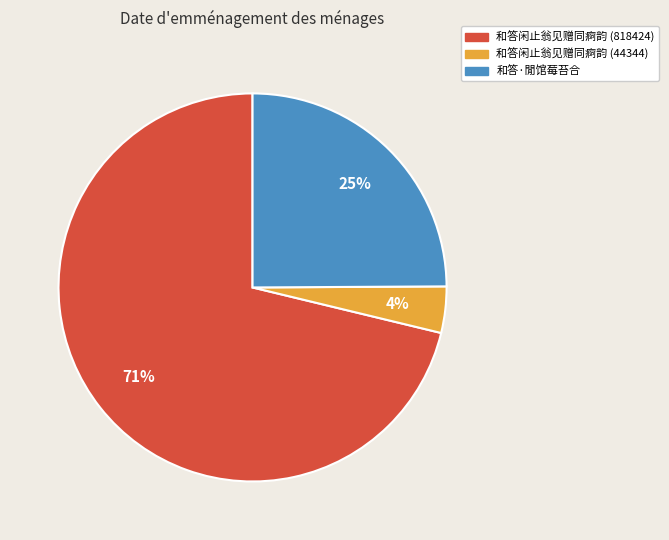

True or false: 和答闲止翁见赠同痾韵 (818424) accounts for 71% of the total.

True